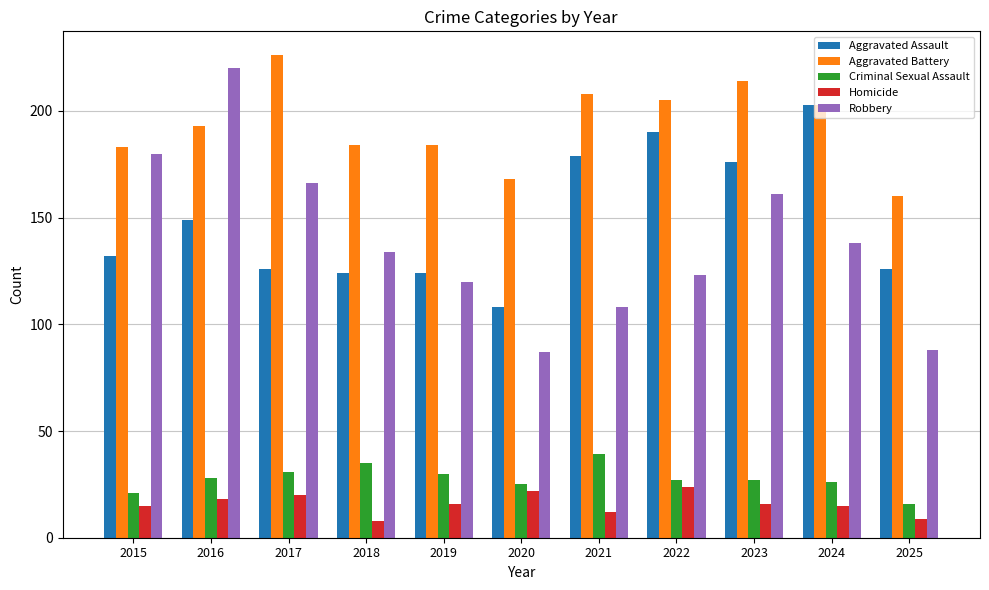

What value does the Homicide series have at 2016?

18